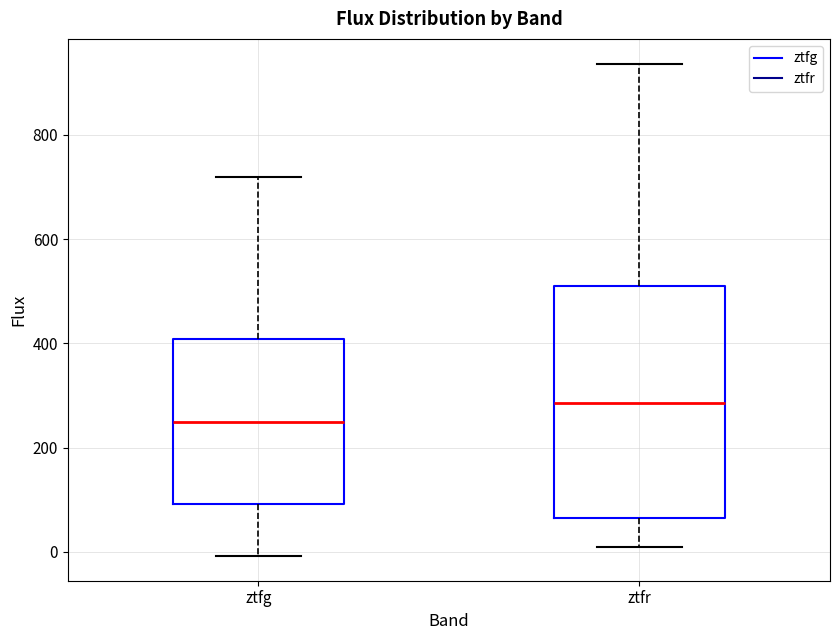

Reading left to right, read every box against the y-axis: the position of its median line, the range the box covers, and the ends of its whiskers. The values are not printed on the chart, so give them approximately, as read against the axis.

ztfg: median 240, box 100 to 400, whiskers 0 to 720
ztfr: median 280, box 60 to 520, whiskers 0 to 940